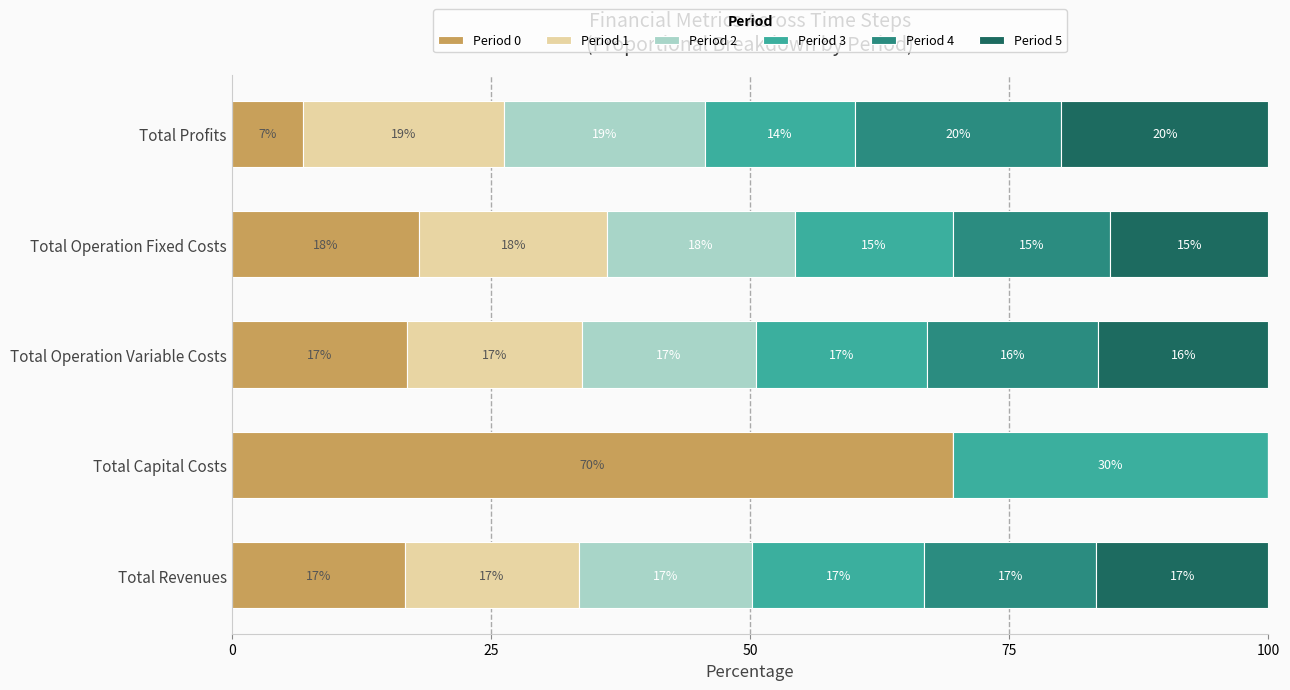

What is the value of the Period 5 bar at the 5th from the left?

20.0